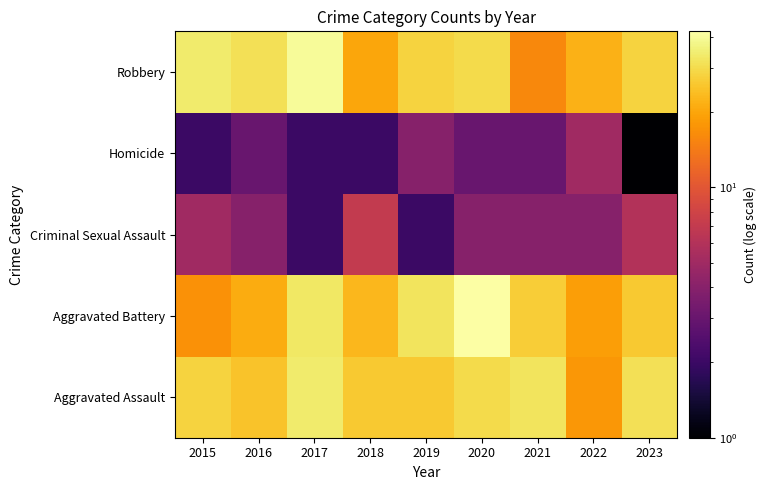

At 2015, list the series in order from largest to smallest.

Robbery, Aggravated Assault, Aggravated Battery, Criminal Sexual Assault, Homicide